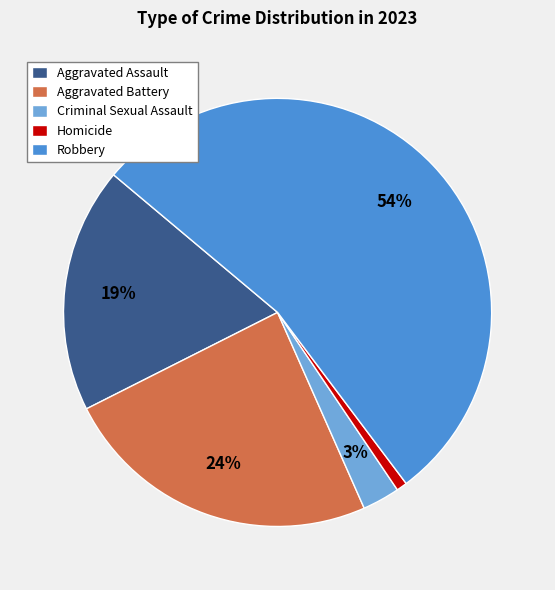

What percentage is the Homicide slice, to the nearest percent?

1%